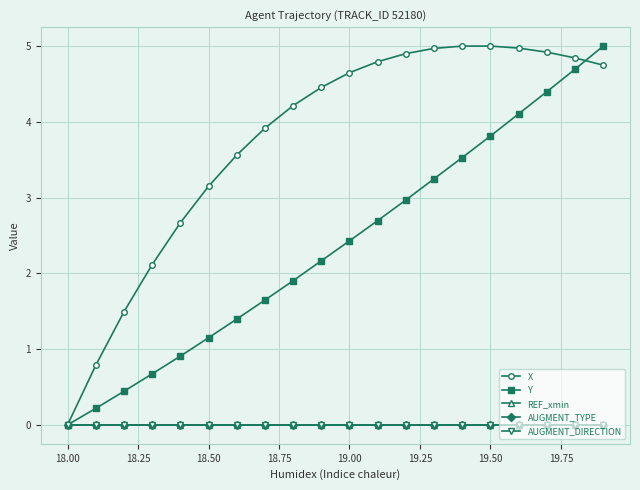

List the series in order of their peak value, lowest first.

REF_xmin, AUGMENT_TYPE, AUGMENT_DIRECTION, X, Y